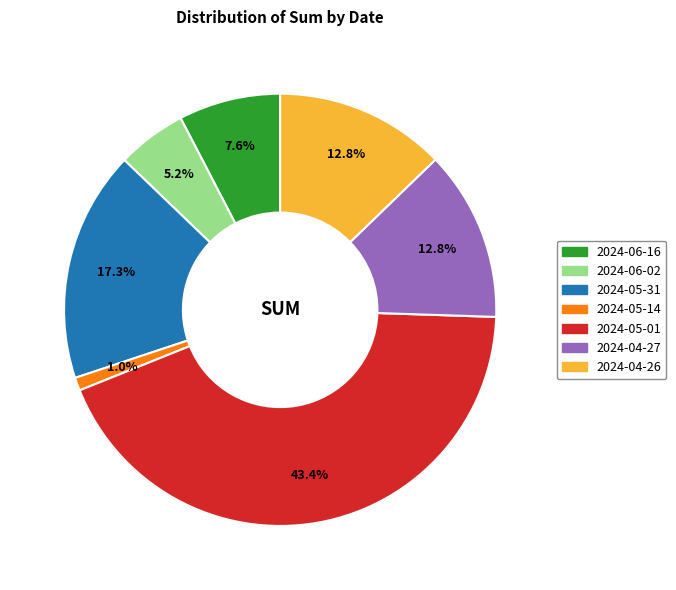

Is it true that 2024-06-16 is 1% of the pie?

False